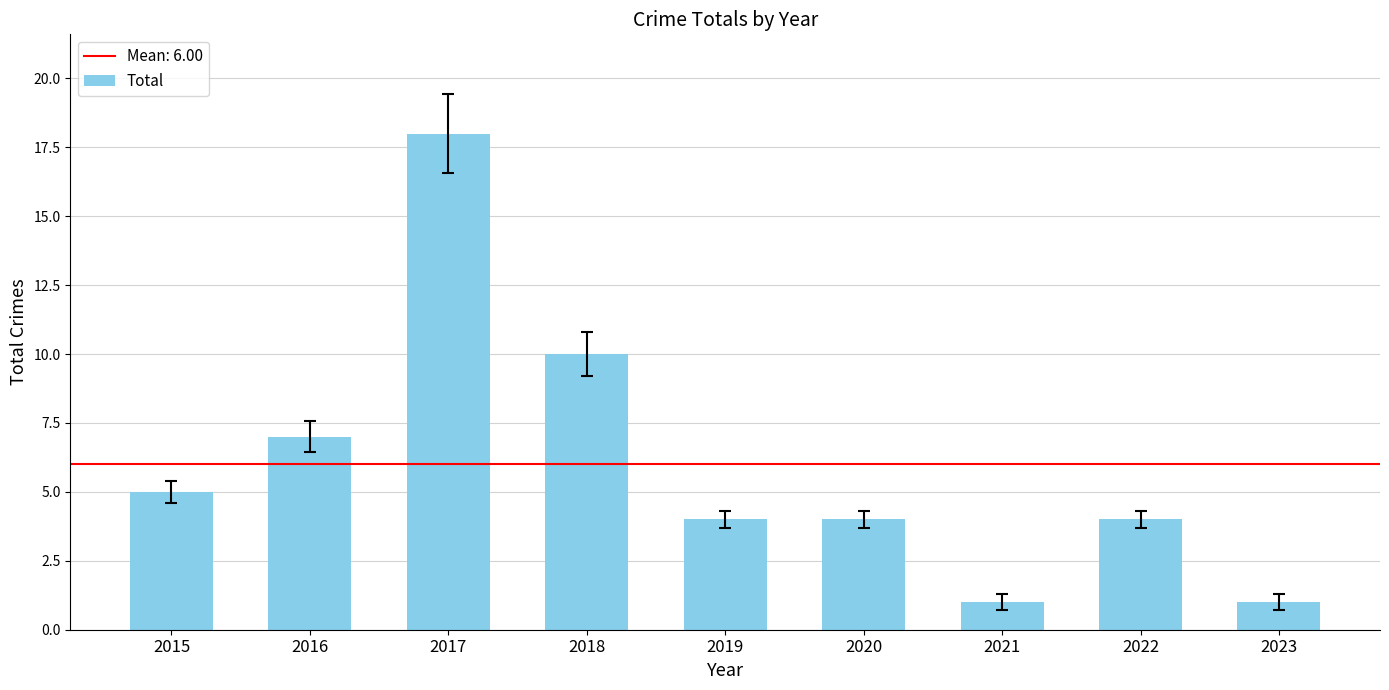

At which label is the value closest to 9?

2018